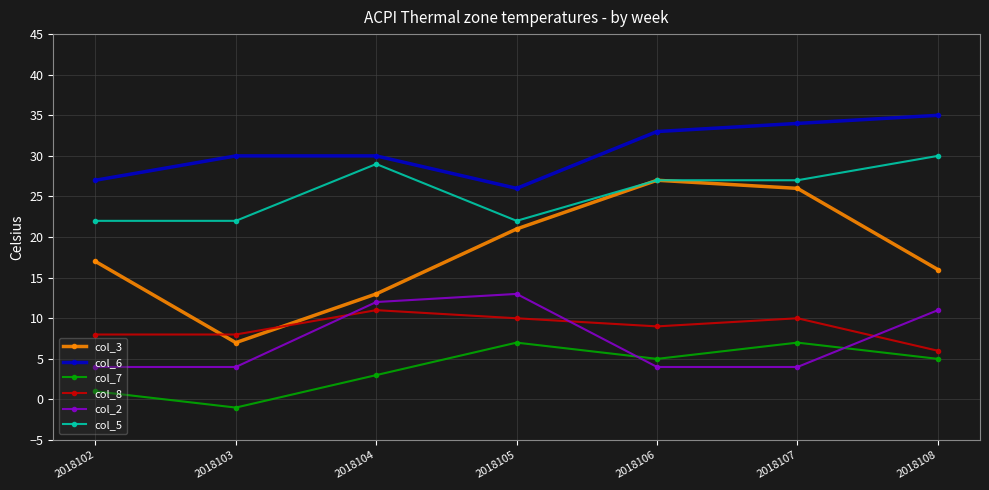

Rank the series at 2018103 from lowest to highest value.

col_7, col_2, col_3, col_8, col_5, col_6